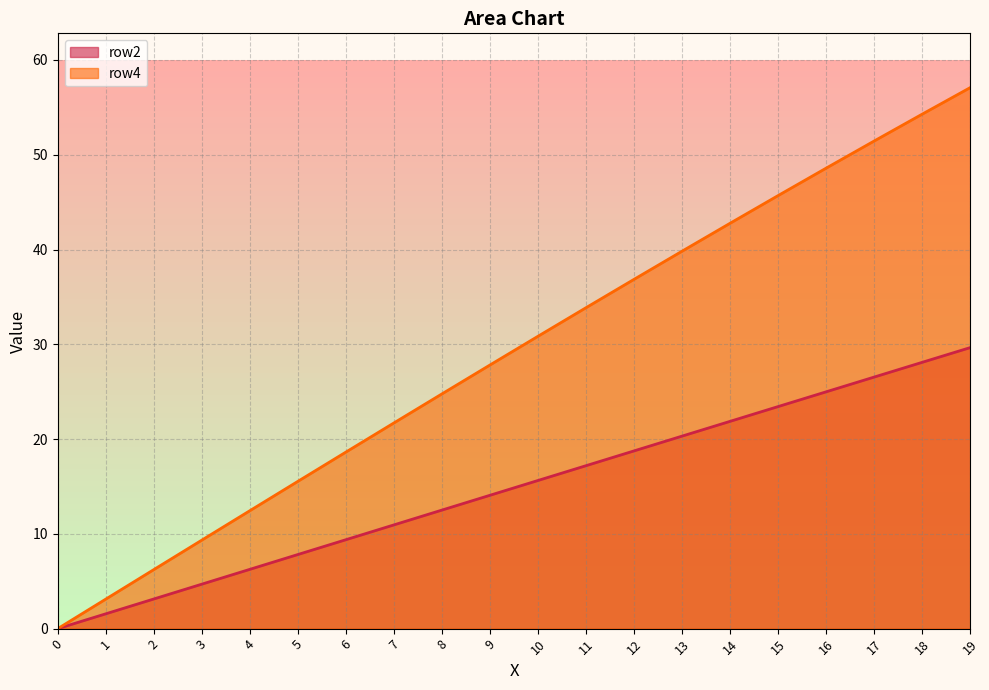

How many data points in row2 are less than 15?

10